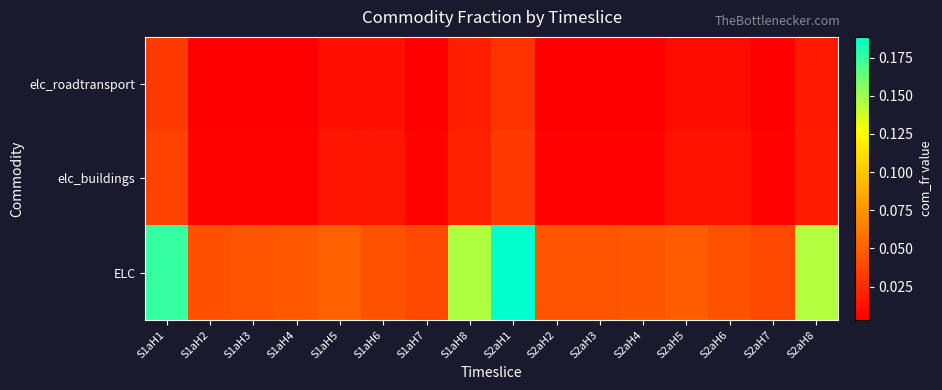

At S1aH3, list the series in order from smallest to largest.

elc_roadtransport, elc_buildings, ELC